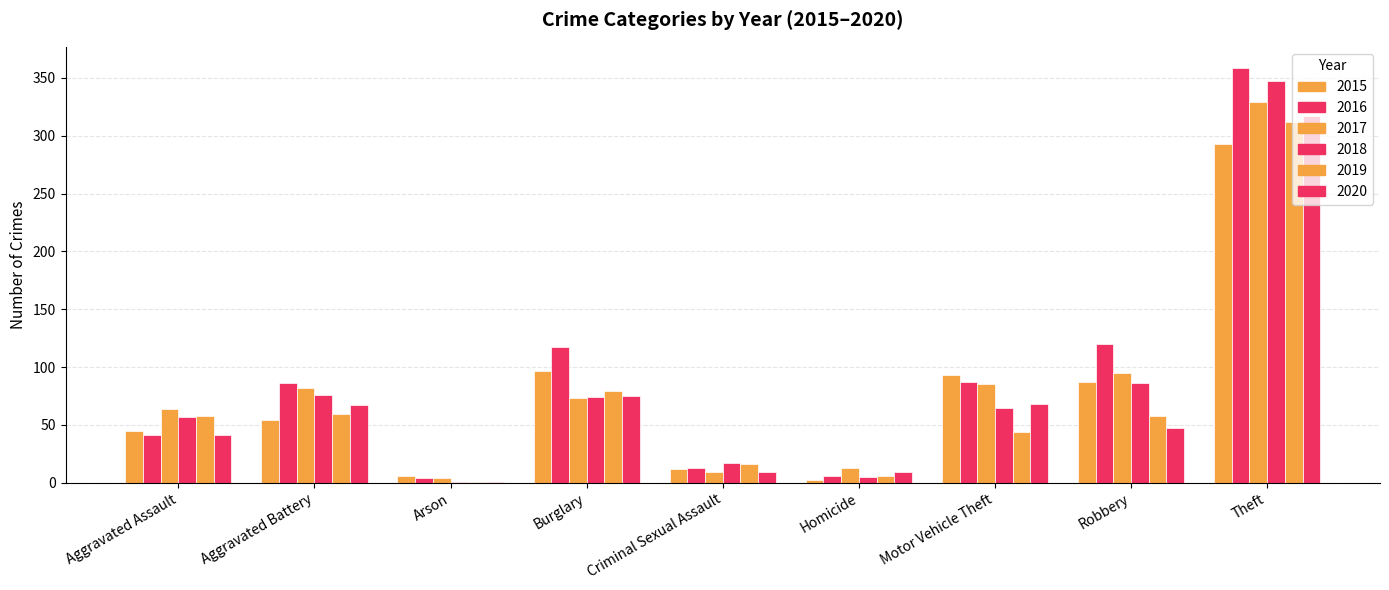

Are the bars horizontal?

No